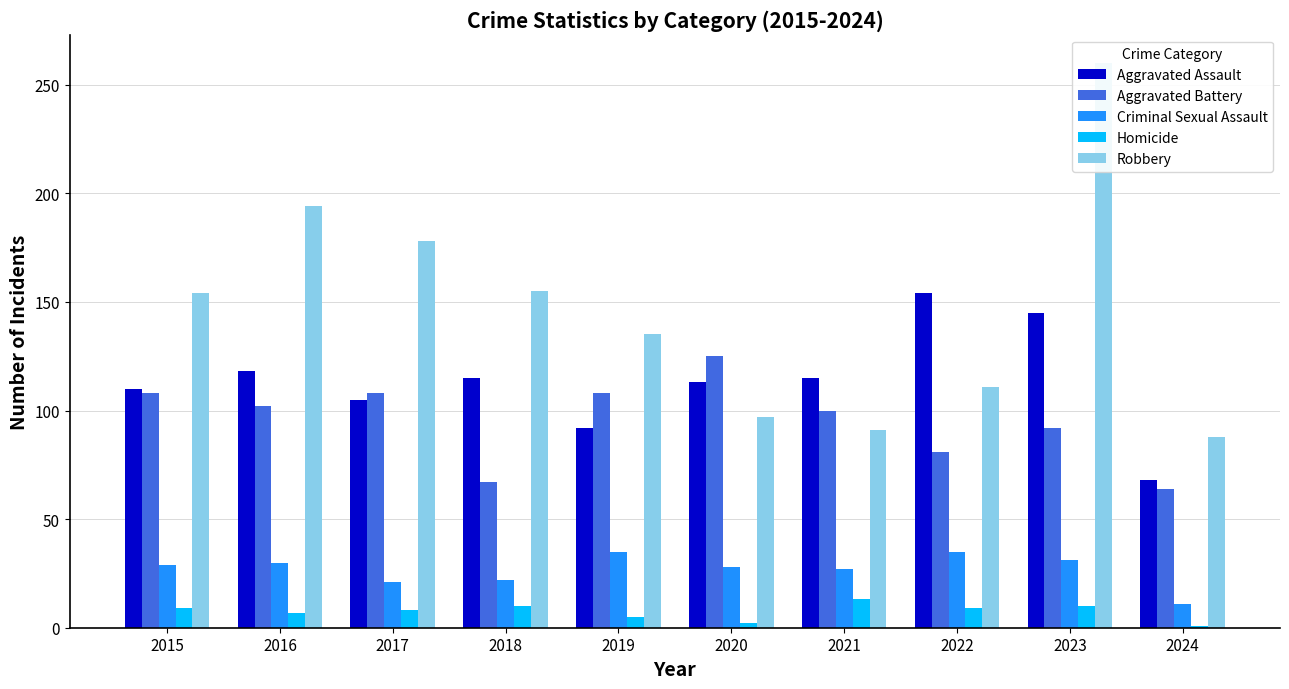

The value of Aggravated Battery at 2016 is 102. True or false?

True